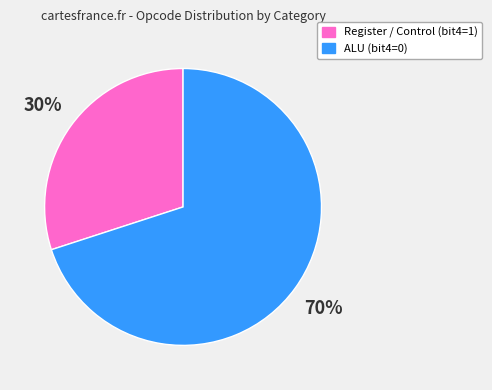

Is the sum of Register / Control (bit4=1) and ALU (bit4=0) greater than half?

Yes